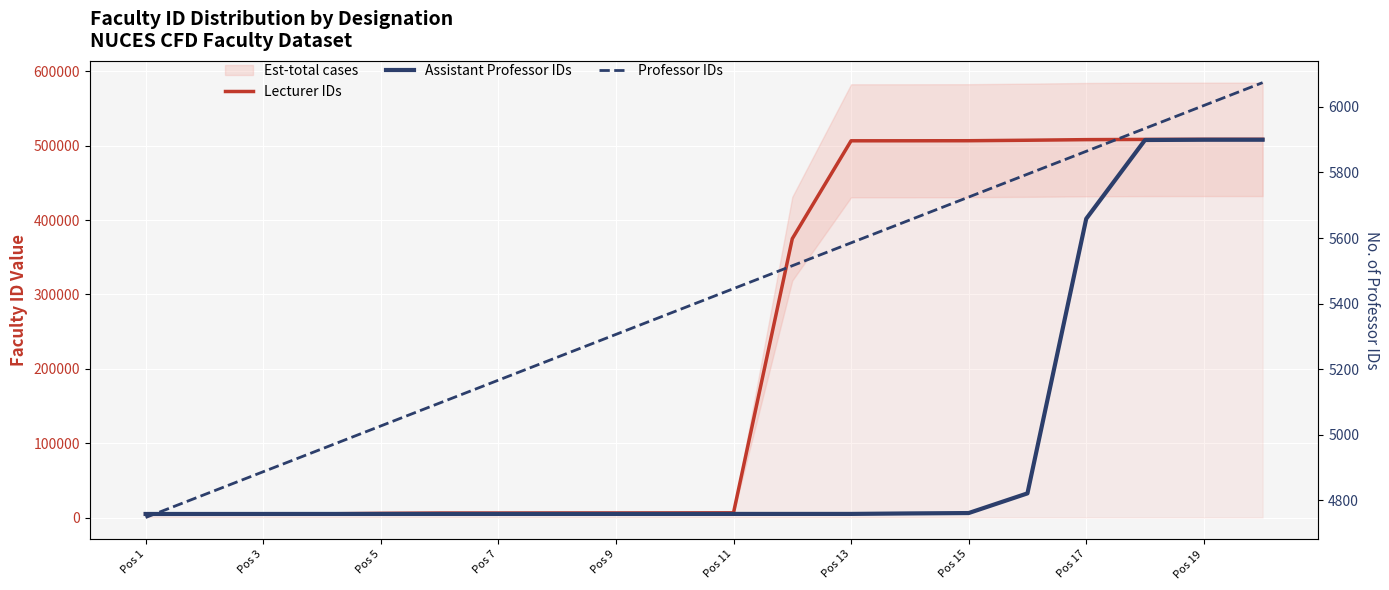

How many lines are shown in the chart?

3